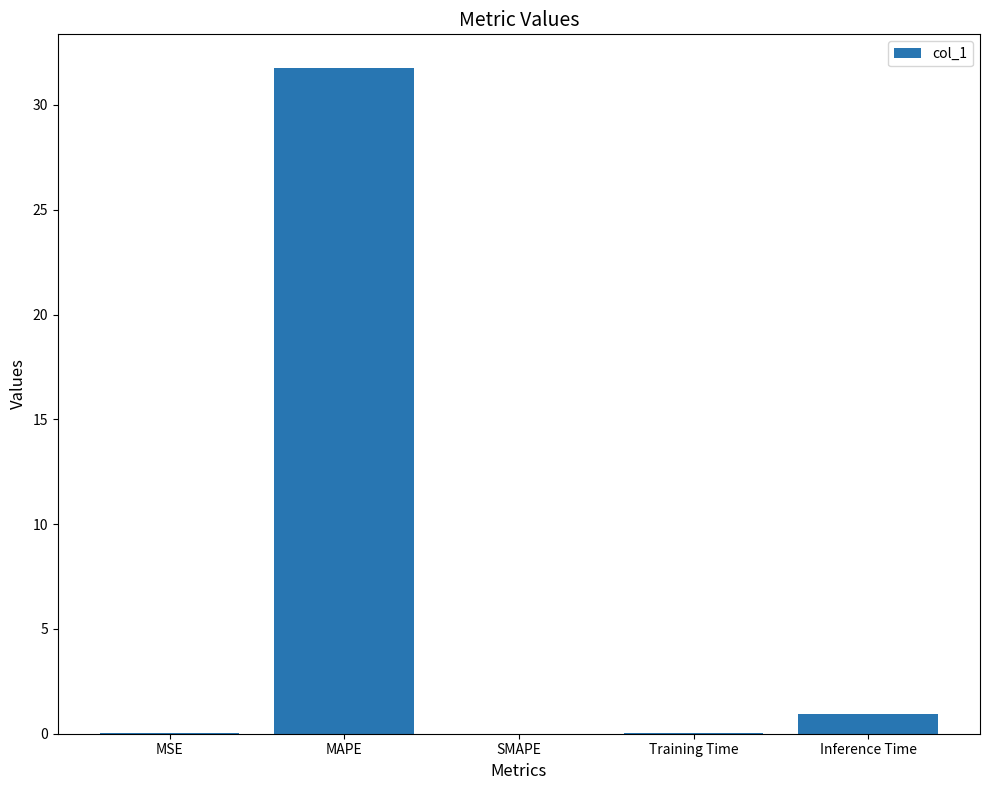

Which has a higher value, MAPE or Inference Time?

MAPE